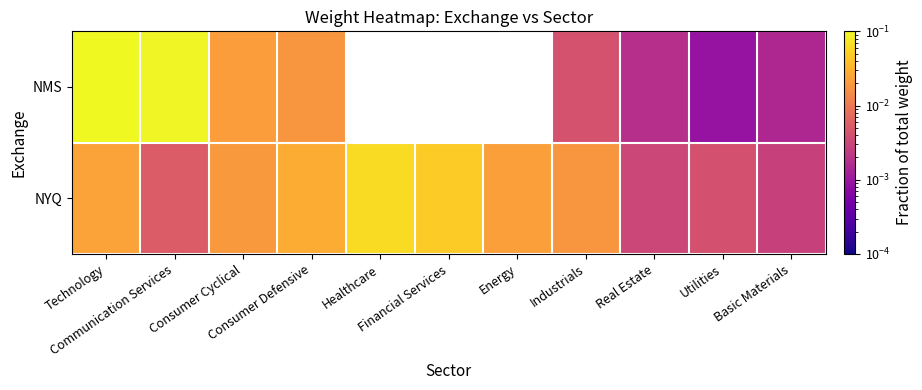

Is the value of NYQ at Industrials greater than the value of NMS at Communication Services?

No